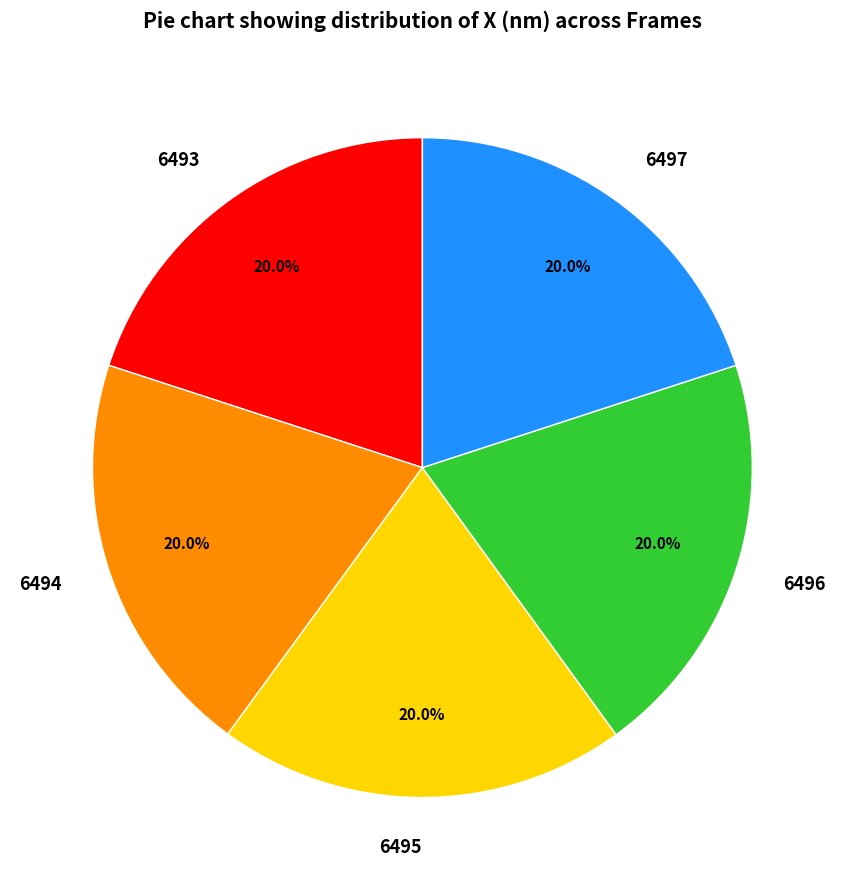

What is the total percentage of 6494 and 6493?

40.0%